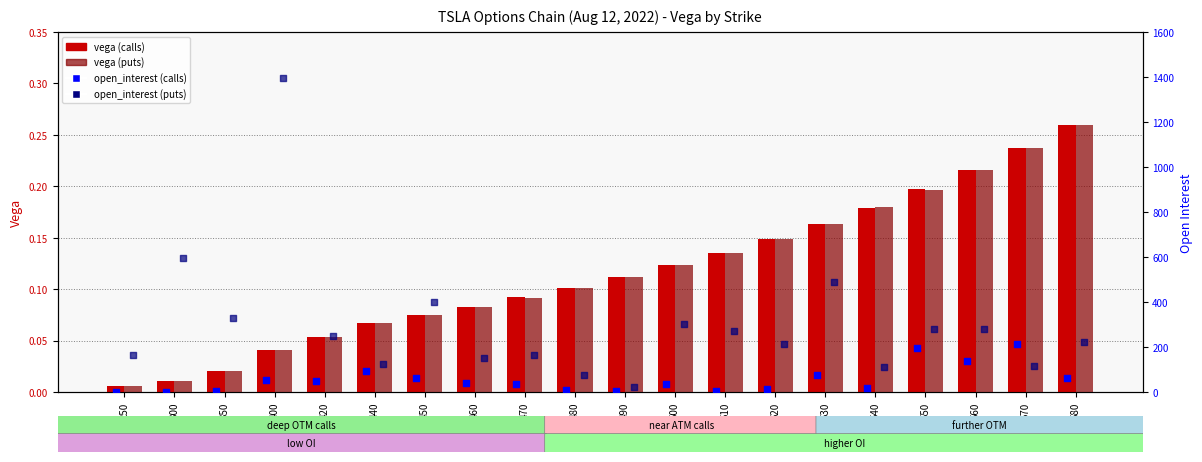

What is the total value across all series at 580?

283.5